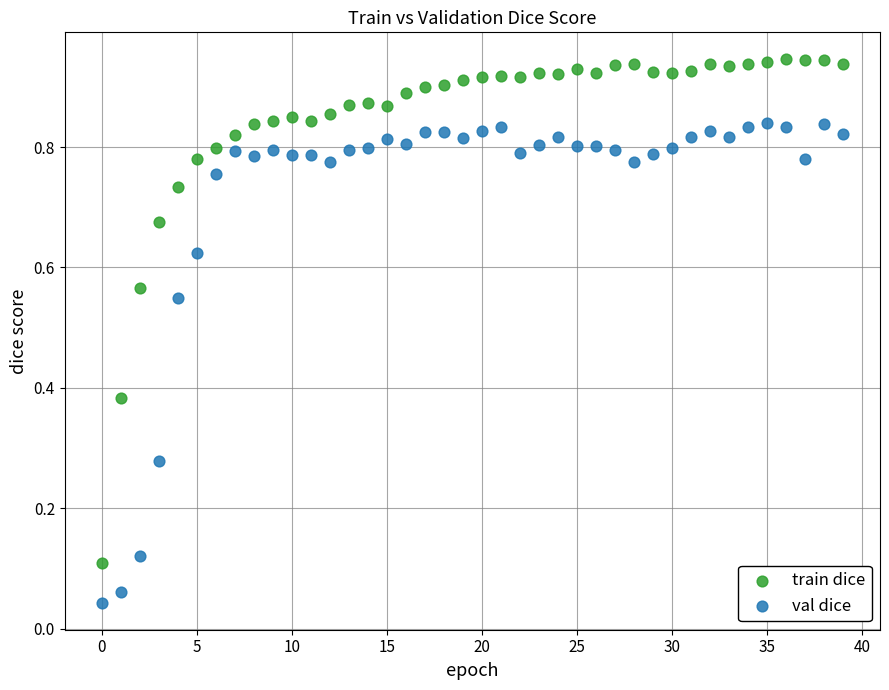

Which series has the largest Y range (max minus min)?

train dice